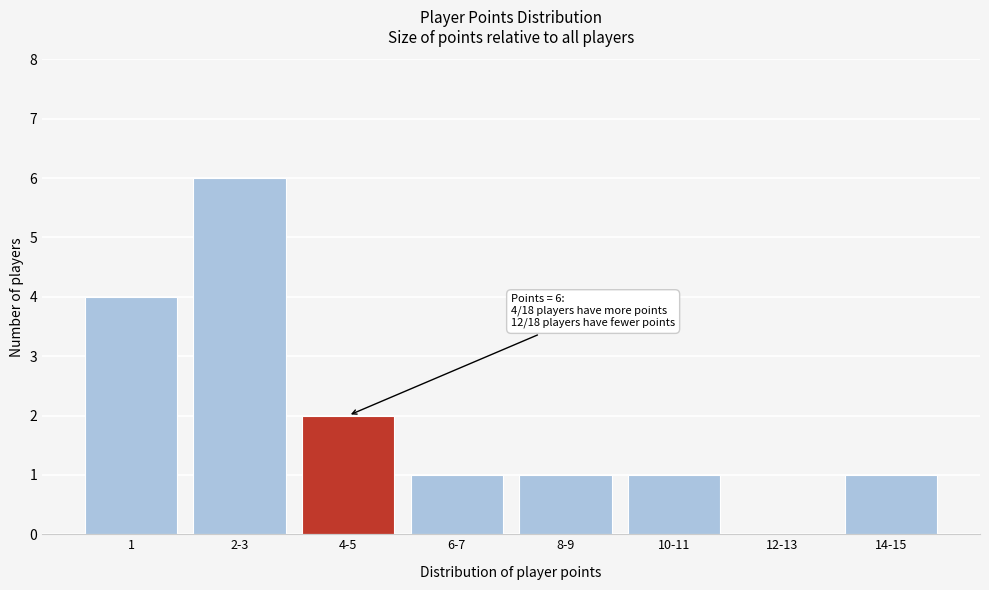

Reading right to left, transcribe all the data shown in this chart.

14-15=1	12-13=0	10-11=1	8-9=1	6-7=1	4-5=2	2-3=6	1=4